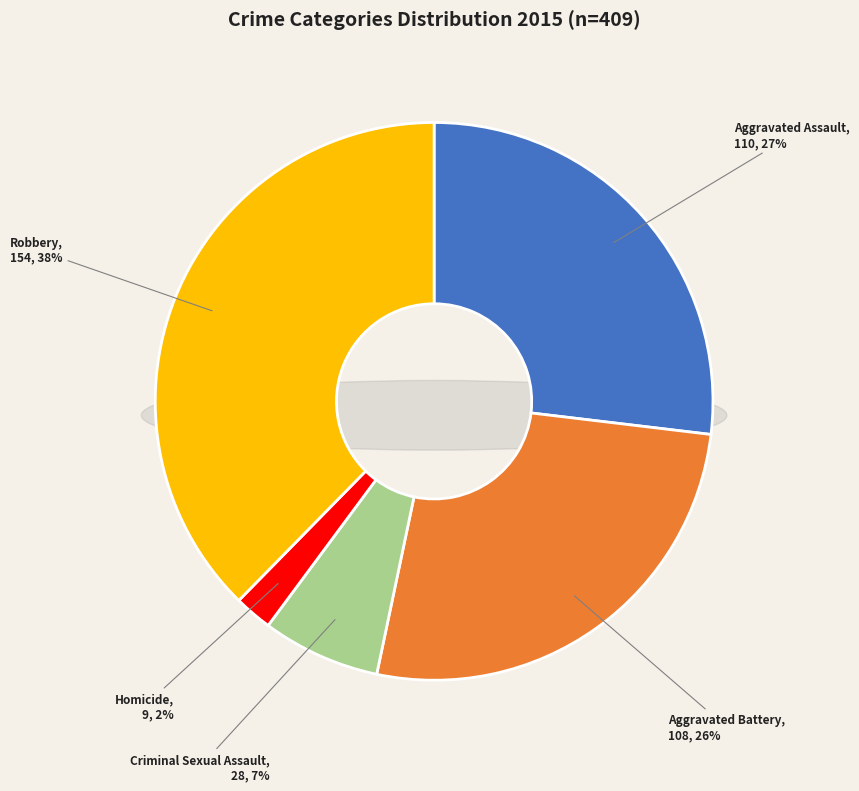

Rank the categories by value from highest to lowest.

Robbery, Aggravated Assault, Aggravated Battery, Criminal Sexual Assault, Homicide